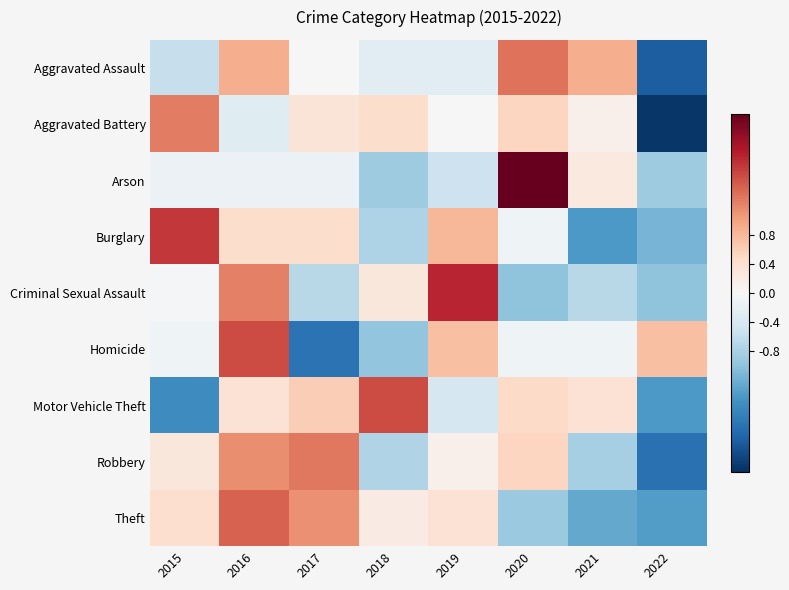

Between 2019 and 2017, which is larger?

2017